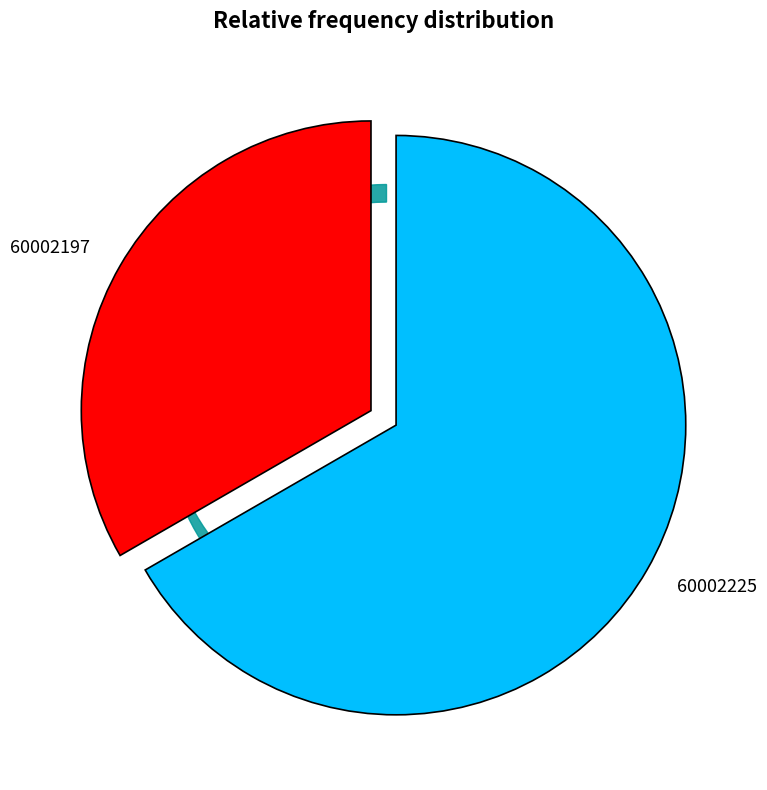

How many slices are in this pie chart?

2